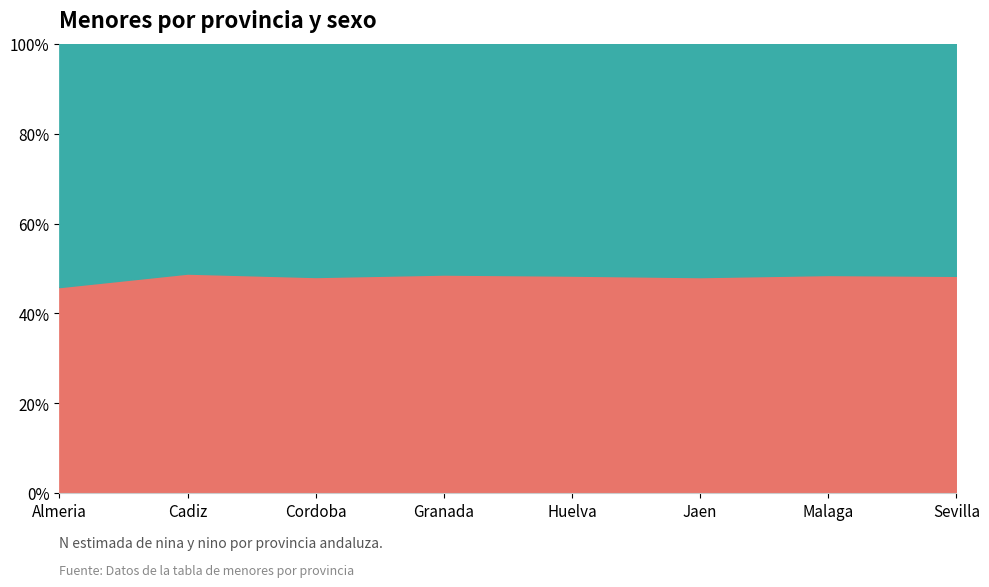

The value of Nino (muestra) at Almeria is 44. True or false?

False